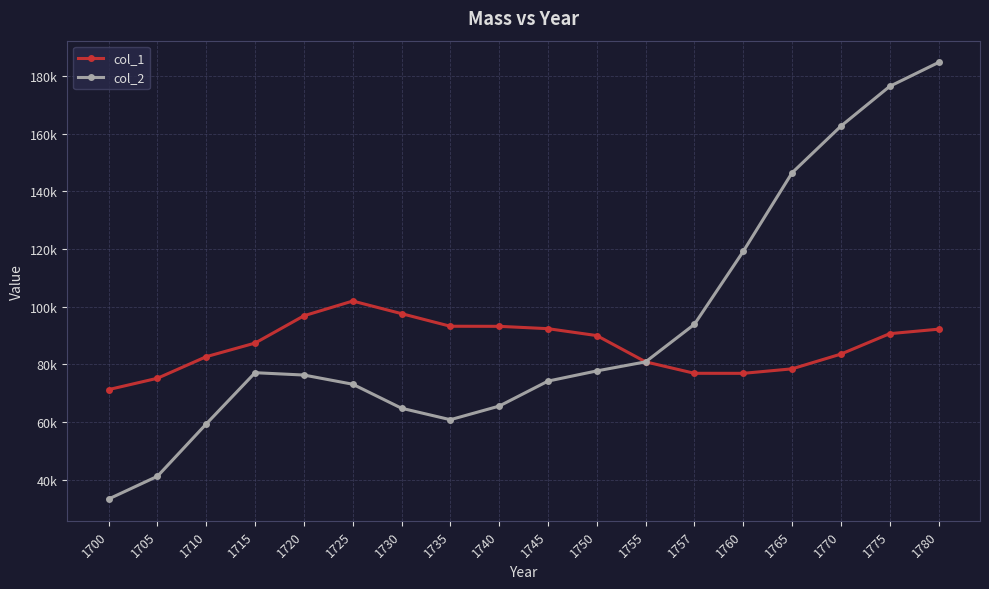

What is the difference between the col_2 values at 1780 and 1765?

38263.0